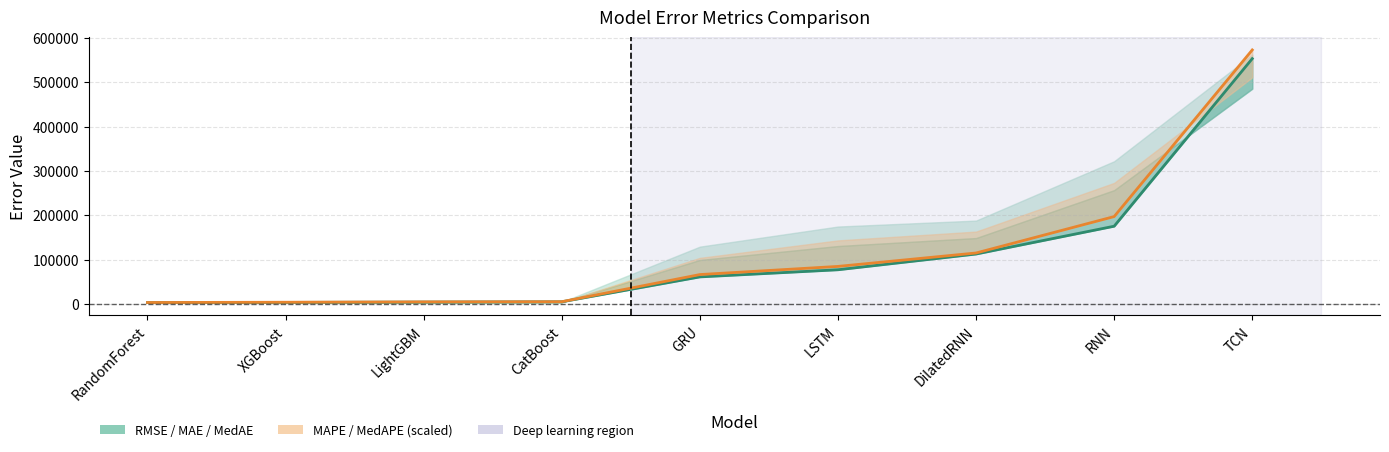

What is the sum of all MedAPE (scaled) values?

1052195.4